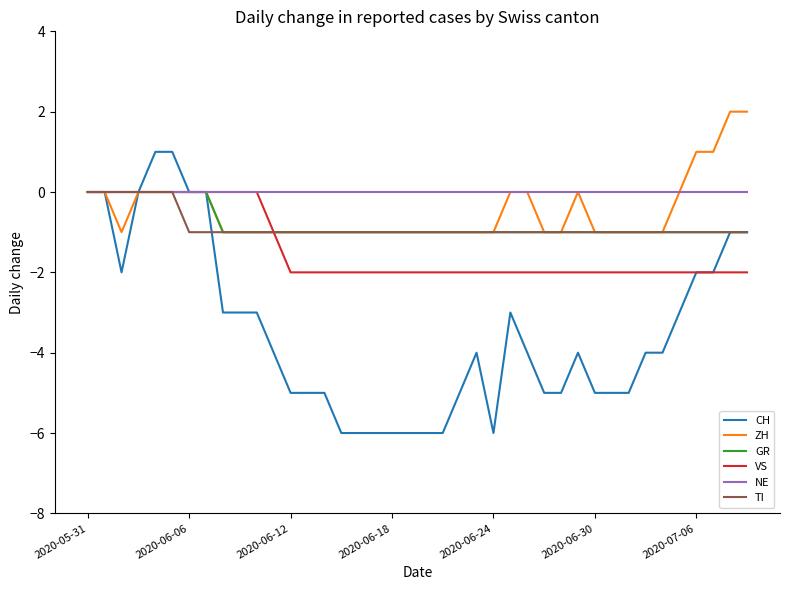

What is the maximum value shown in the chart?

2